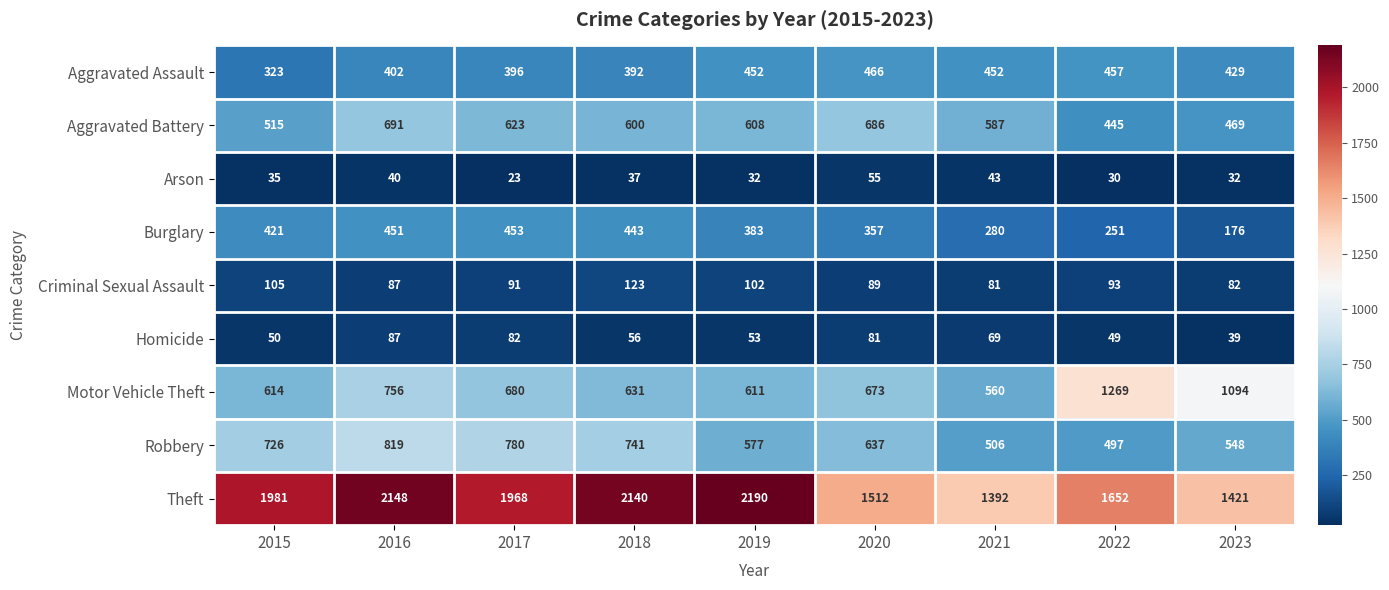

Rank the series at 2020 from lowest to highest value.

Arson, Homicide, Criminal Sexual Assault, Burglary, Aggravated Assault, Robbery, Motor Vehicle Theft, Aggravated Battery, Theft